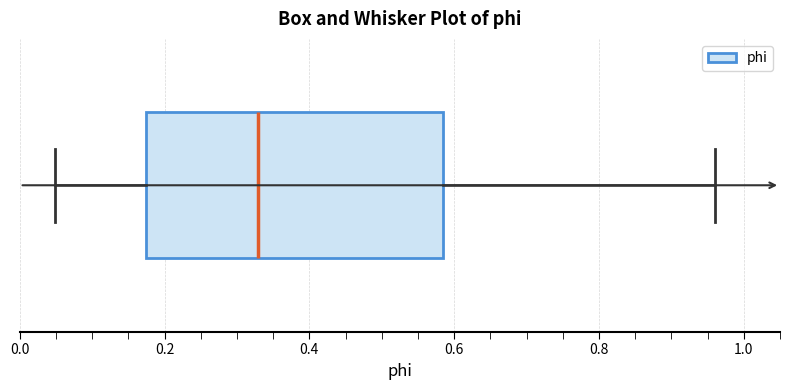

Where is the right edge of the box on the x-axis? The values are not printed on the chart, so give them approximately, as read against the axis.

0.58